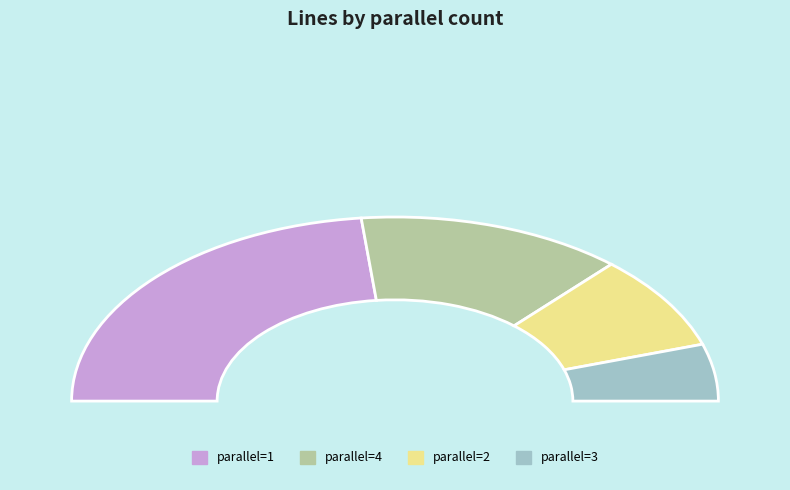

Which slice is the largest?

1